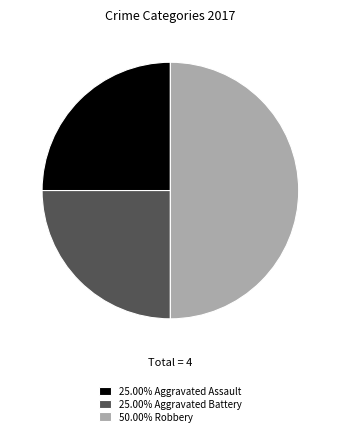

Is there a majority slice in this chart?

No